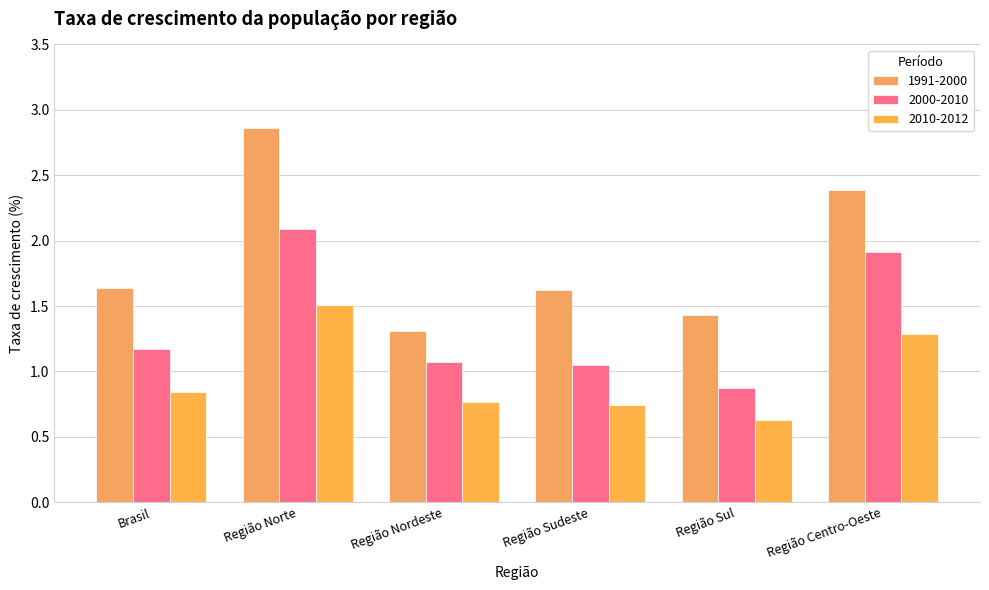

Reading right to left, what are all the values shown in this chart?

1991-2000: 2.4	1.4	1.6	1.3	2.9	1.6
2000-2010: 1.9	0.9	1.1	1.1	2.1	1.2
2010-2012: 1.3	0.6	0.7	0.8	1.5	0.8